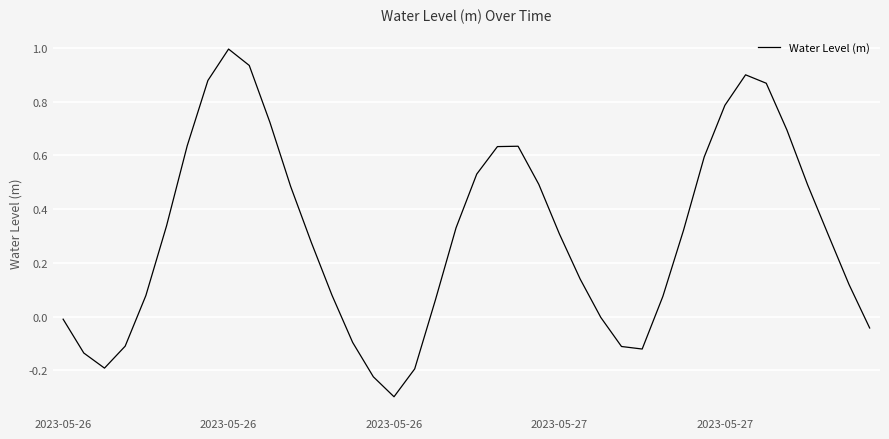

How many interior local valleys (lower than both neighbors) does the data have?

3